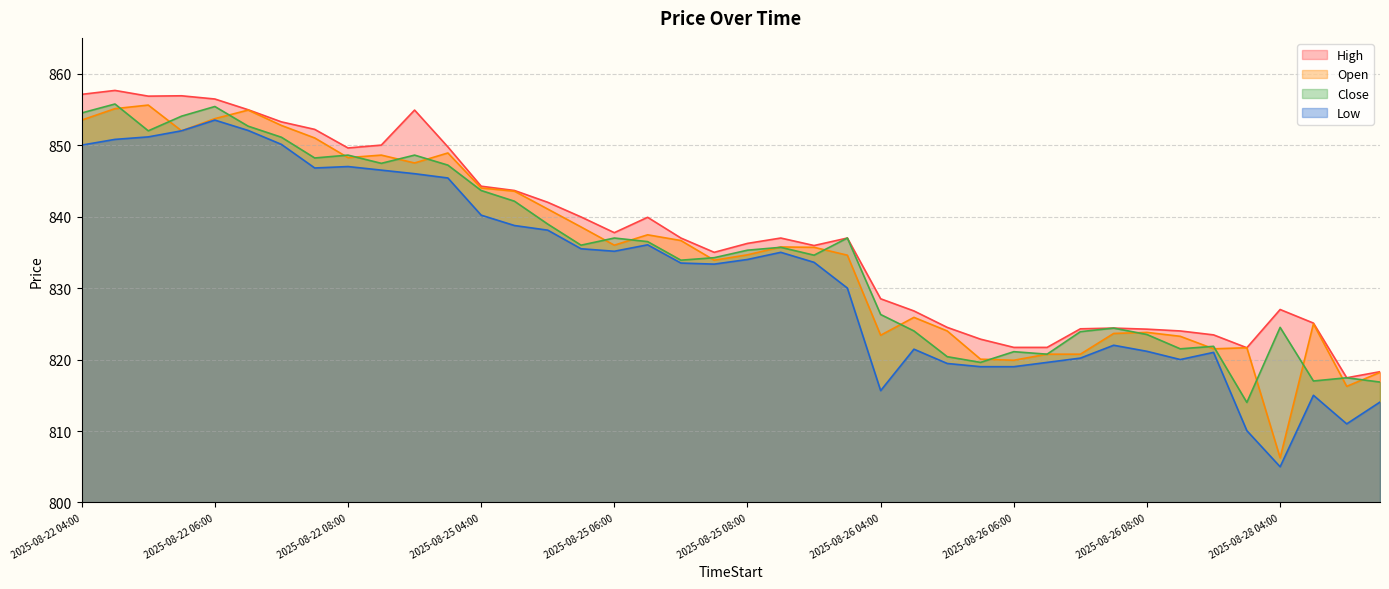

What is the difference between the maximum and minimum values in the Low series?

48.5